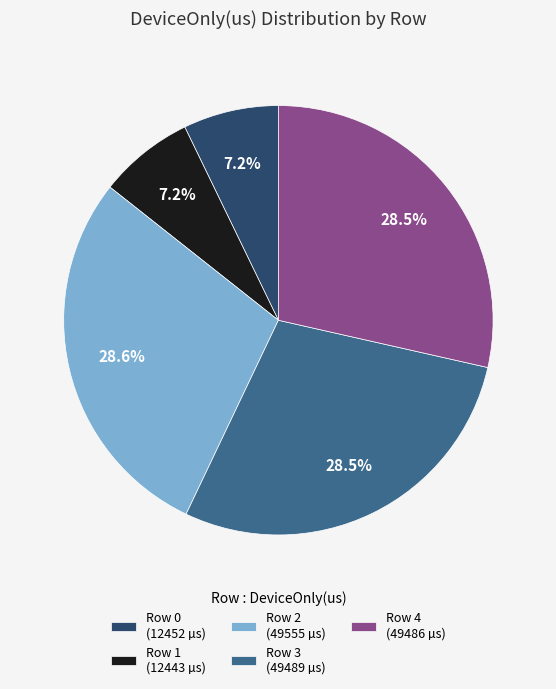

Which has a higher value, Row 3 (49489 µs) or Row 1 (12443 µs)?

Row 3 (49489 µs)